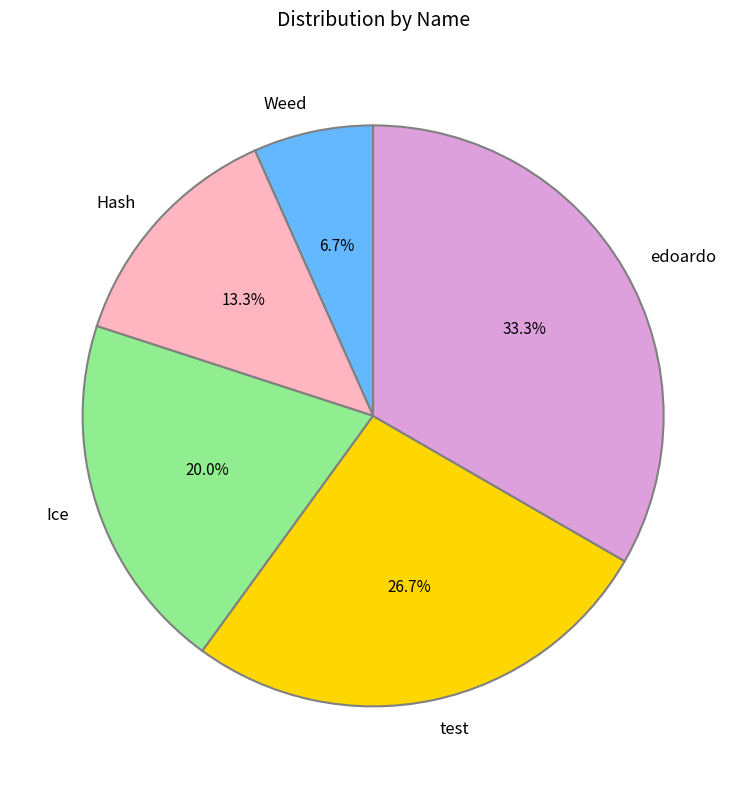

What is the largest slice in the pie chart?

edoardo